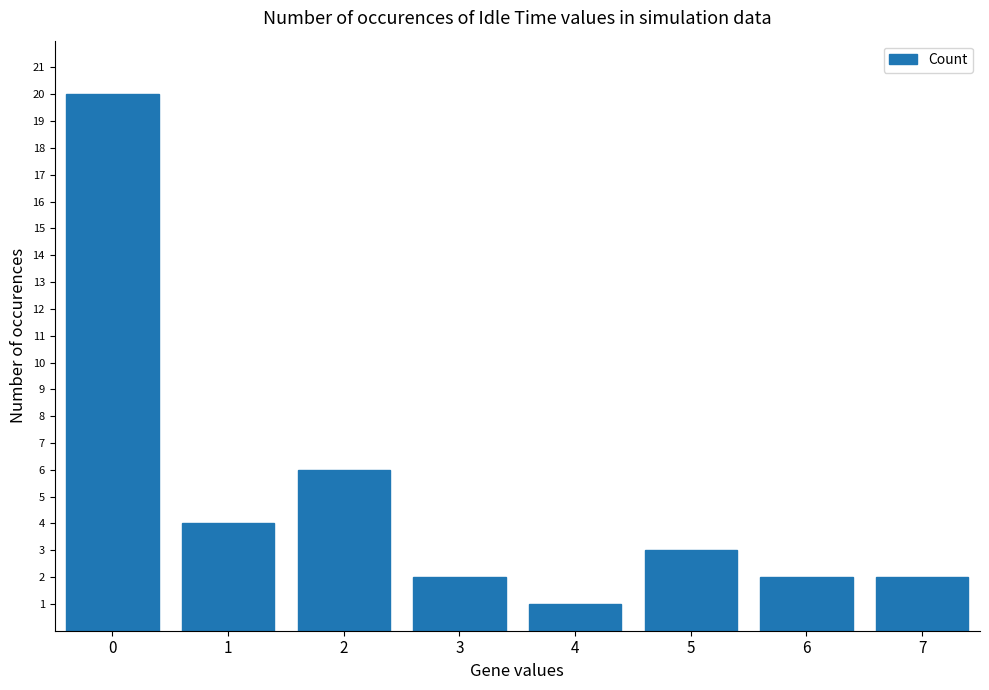

What is the change in value from 4 to 5?

+2